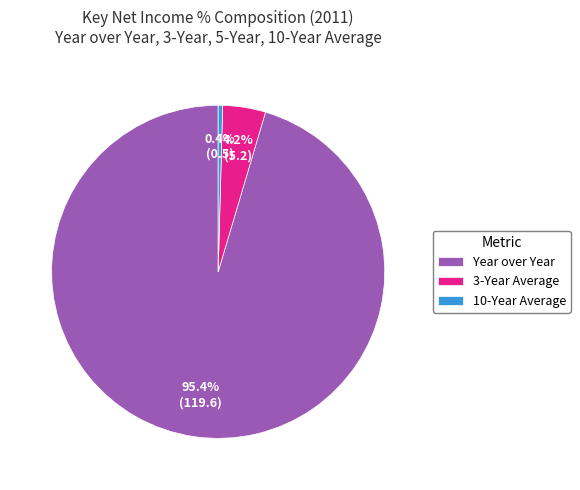

Which category accounts for the majority?

Year over Year